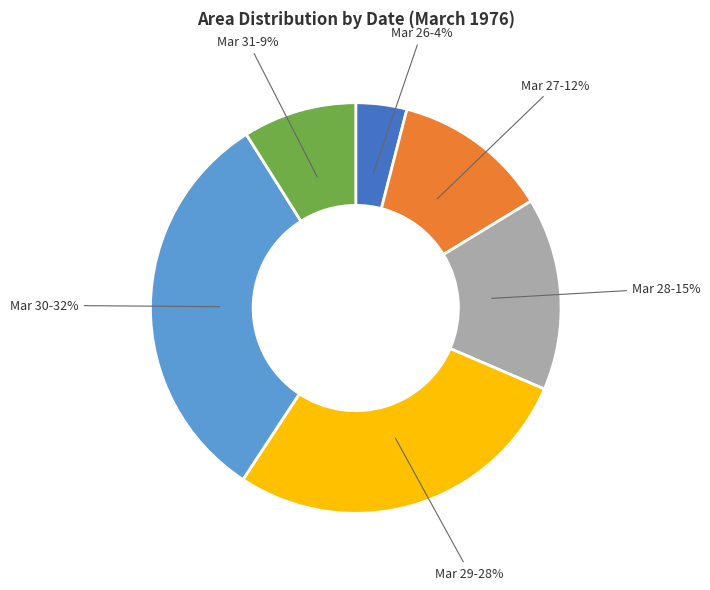

To the nearest percent, what is the difference between the largest and smallest slice percentages?

28%